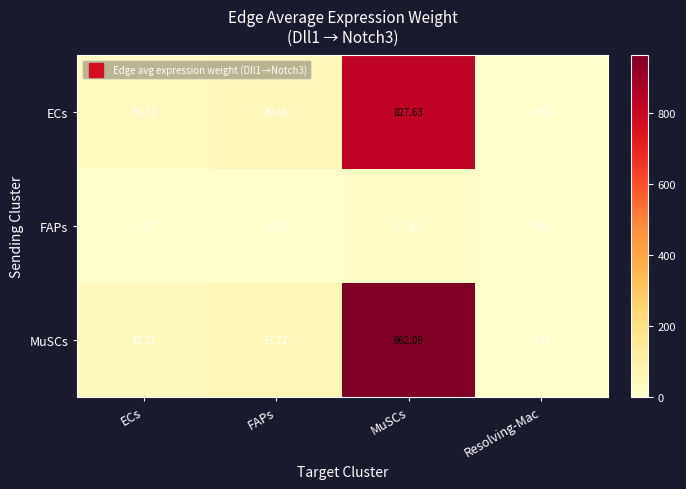

Where is MuSCs nearest to the value 481?

FAPs